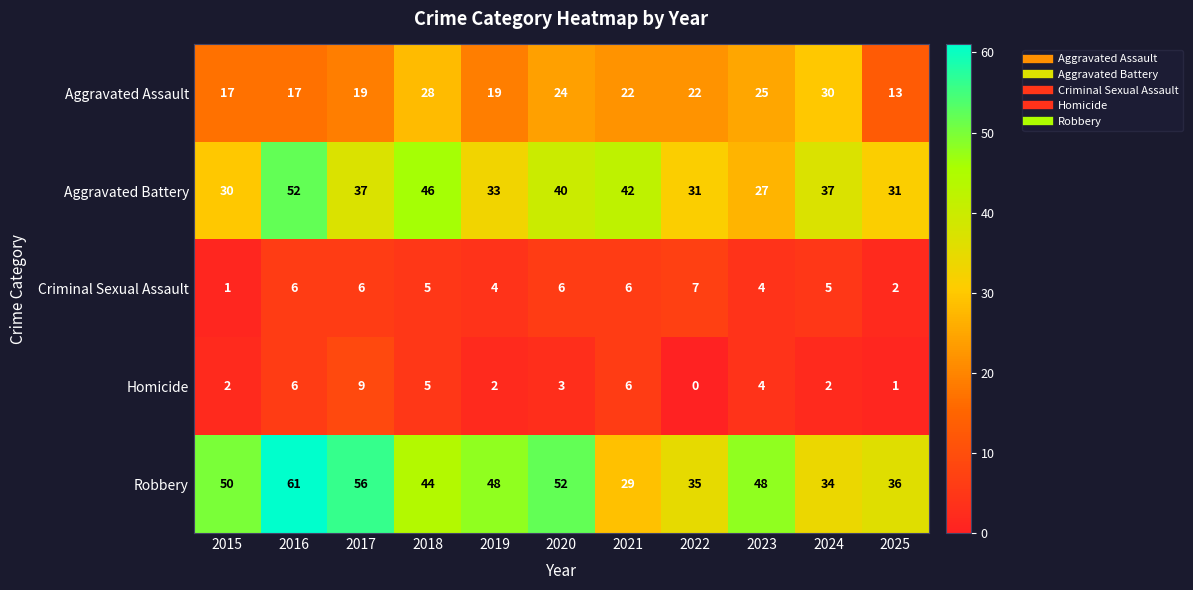

How many series are shown in this chart?

5